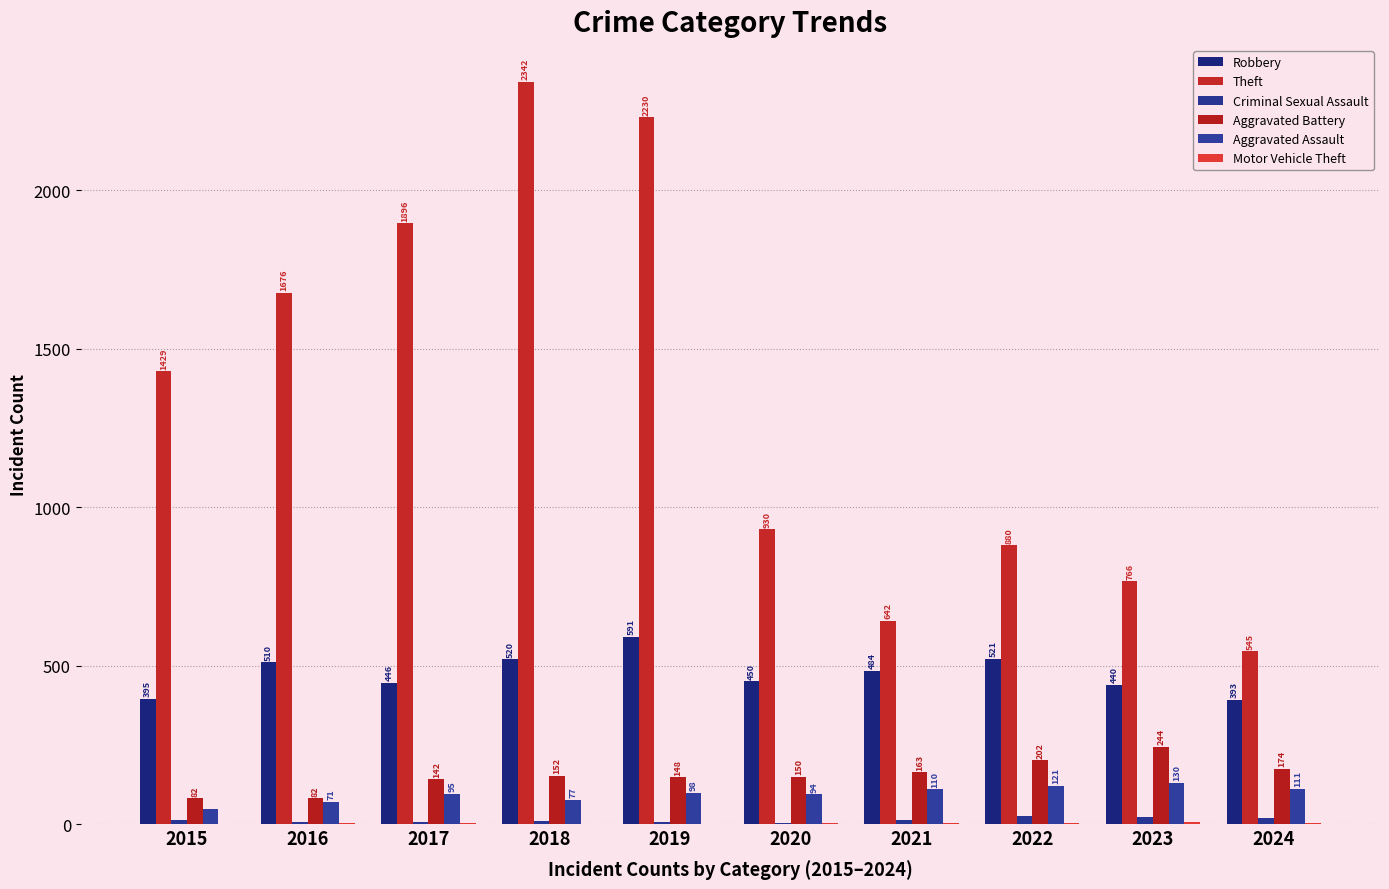

The value of Robbery at 2024 is 261. True or false?

False